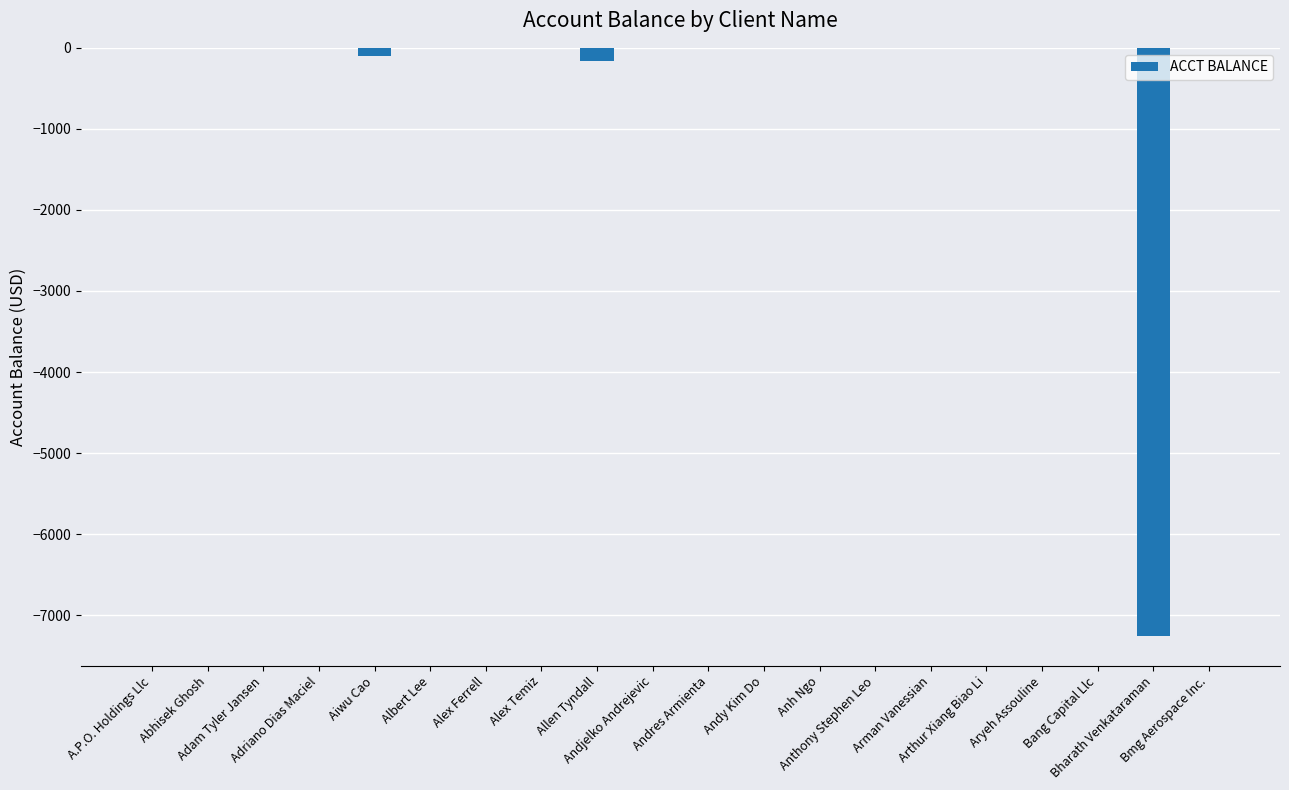

Are the bars horizontal?

No